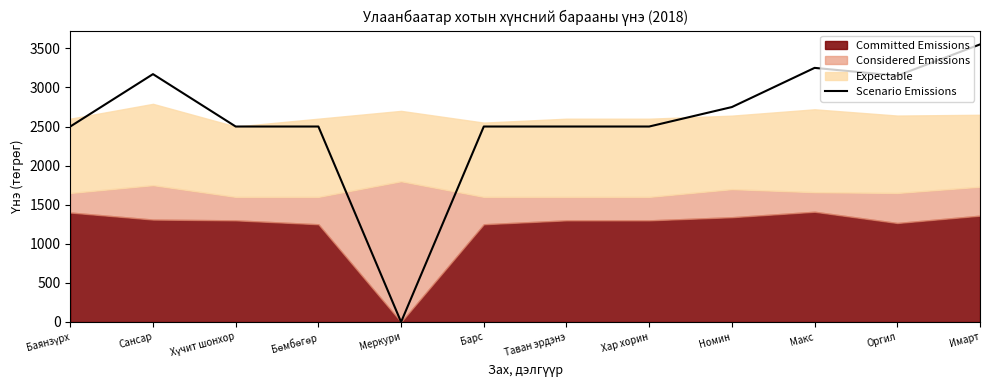

How many points are lower than both their immediate neighbors (excluding endpoints)?

2